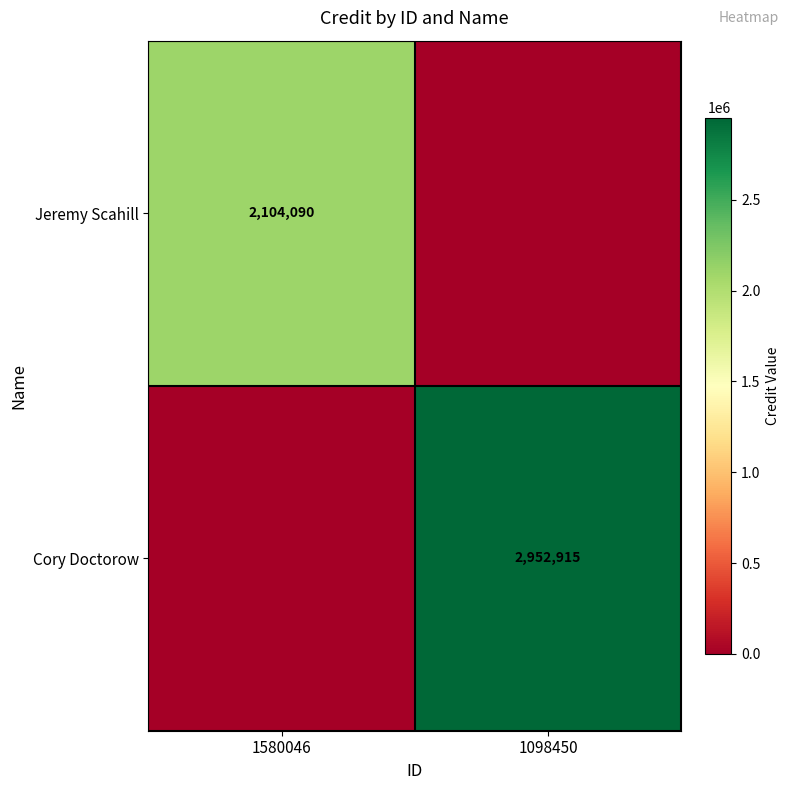

The Cory Doctorow series shows 2952915 at 1098450. True or false?

True